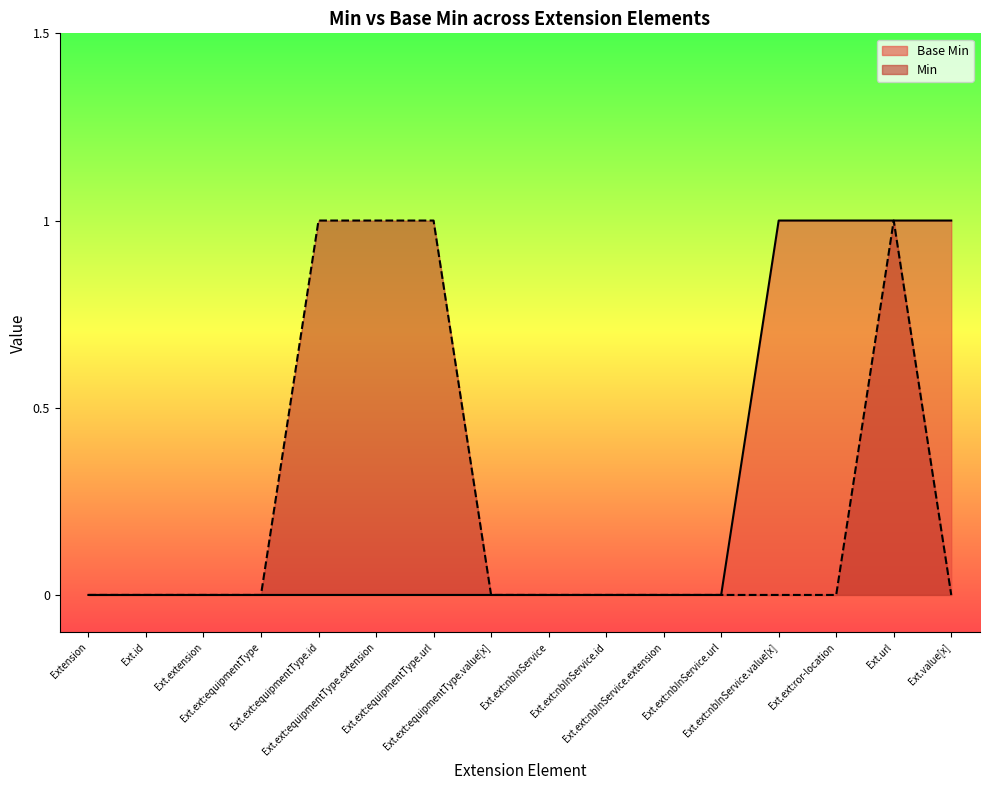

True or false: Min and Base Min intersect in this chart.

False